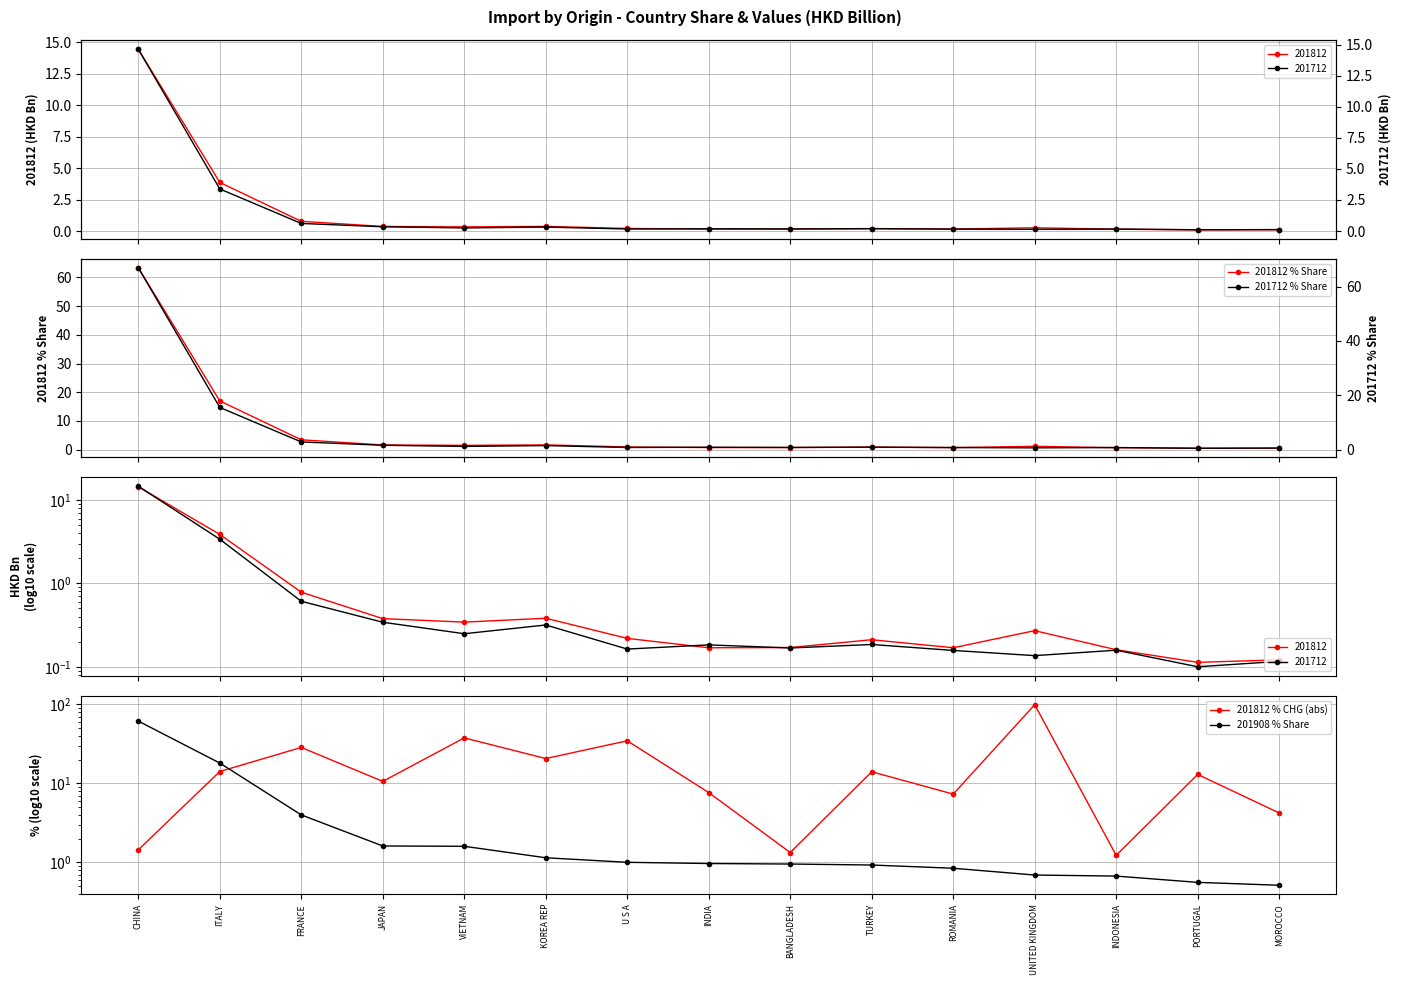

What is the total value across all series at INDONESIA?

3.3